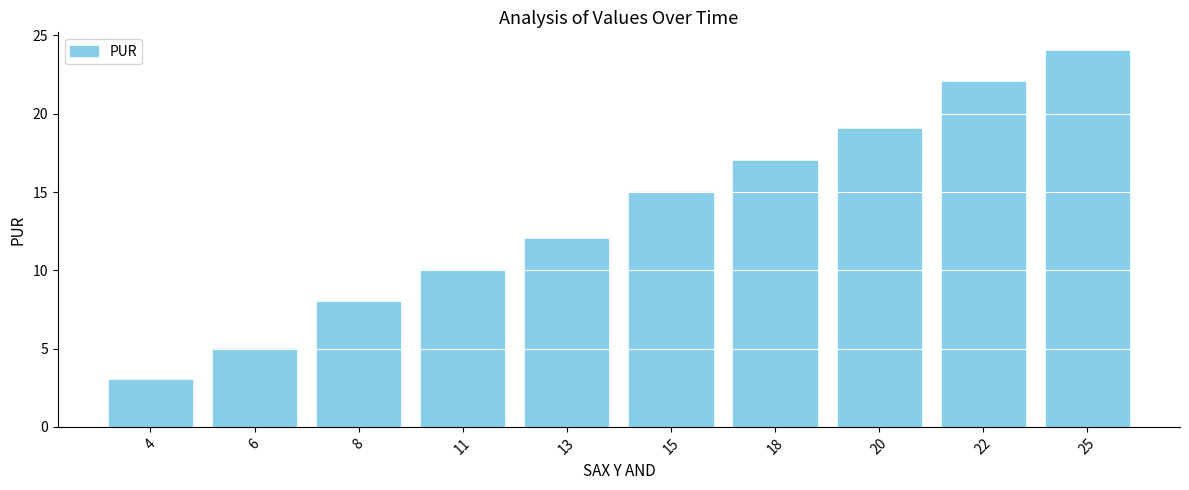

Which has a higher value, 18 or 15?

18